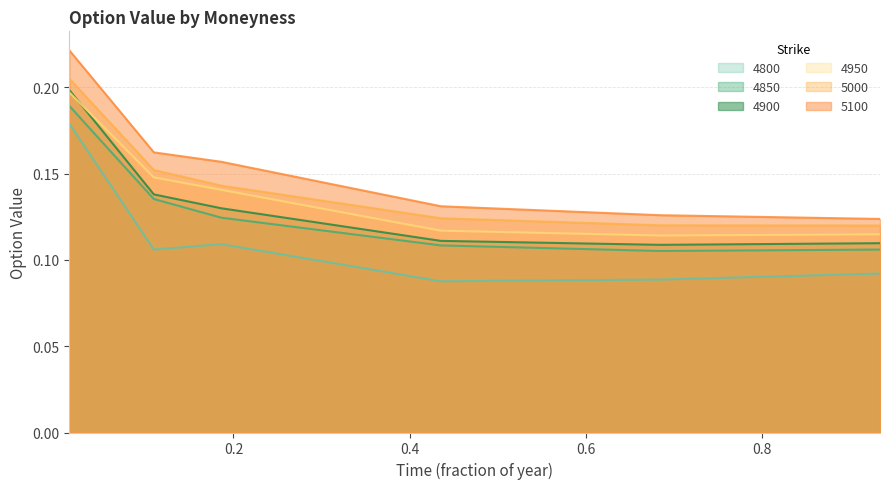

True or false: 4900 and 5000 cross at least once.

False